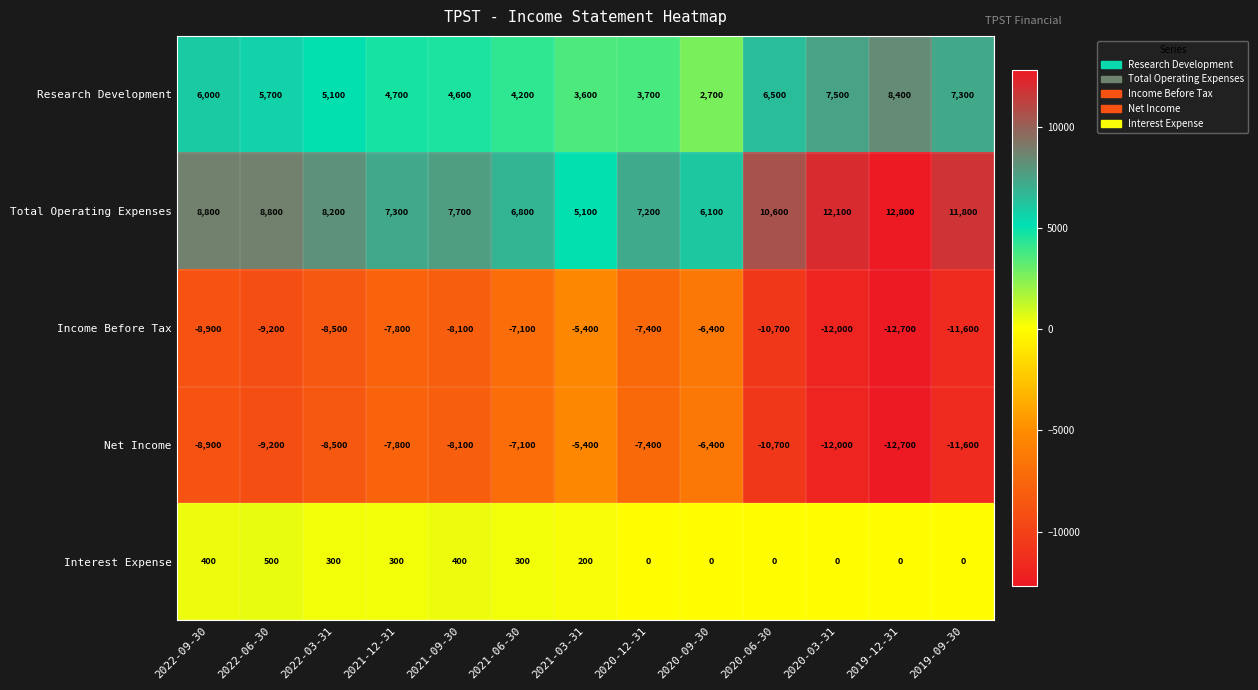

What is the sum of all Research Development values?

70000